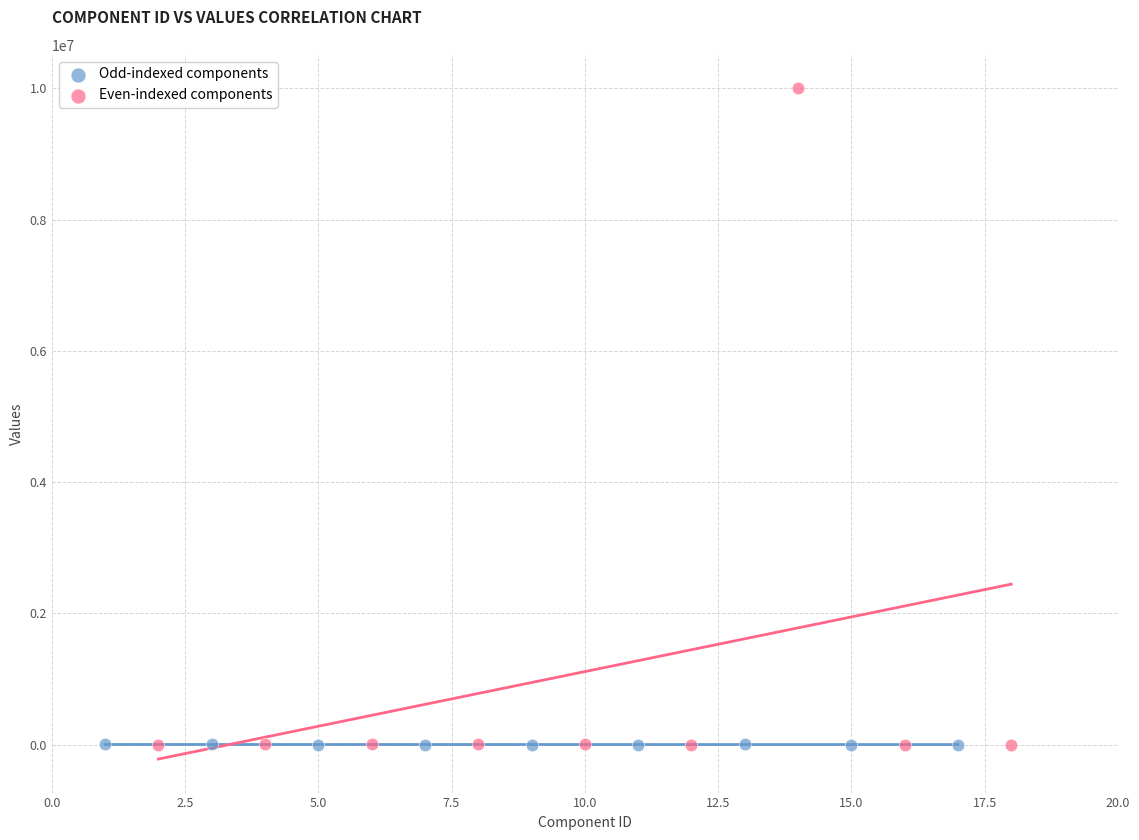

What are all the series names shown in the legend?

Odd-indexed components, Even-indexed components